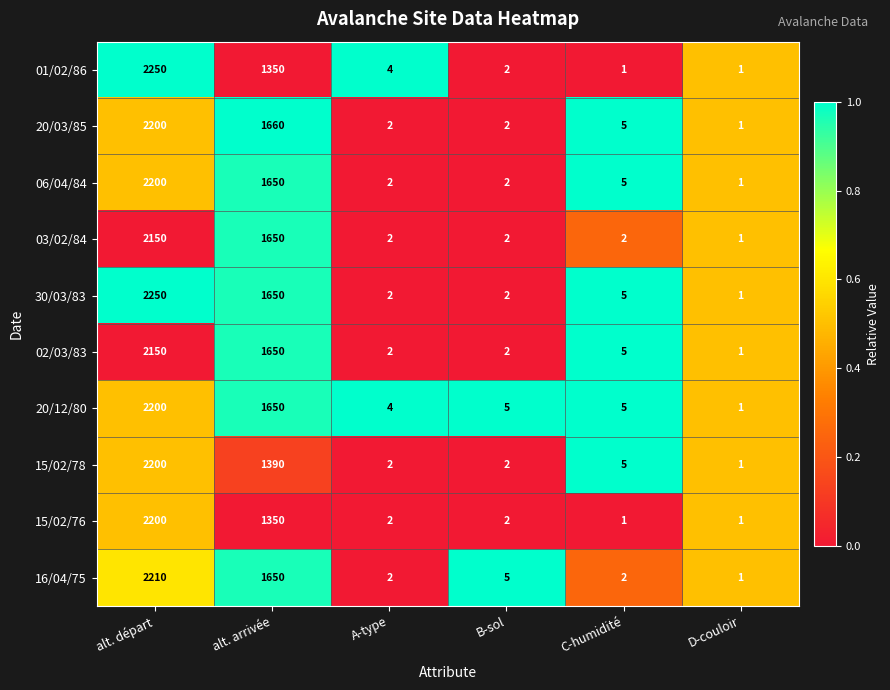

What is the difference between the highest and lowest values at C-humidité?

4